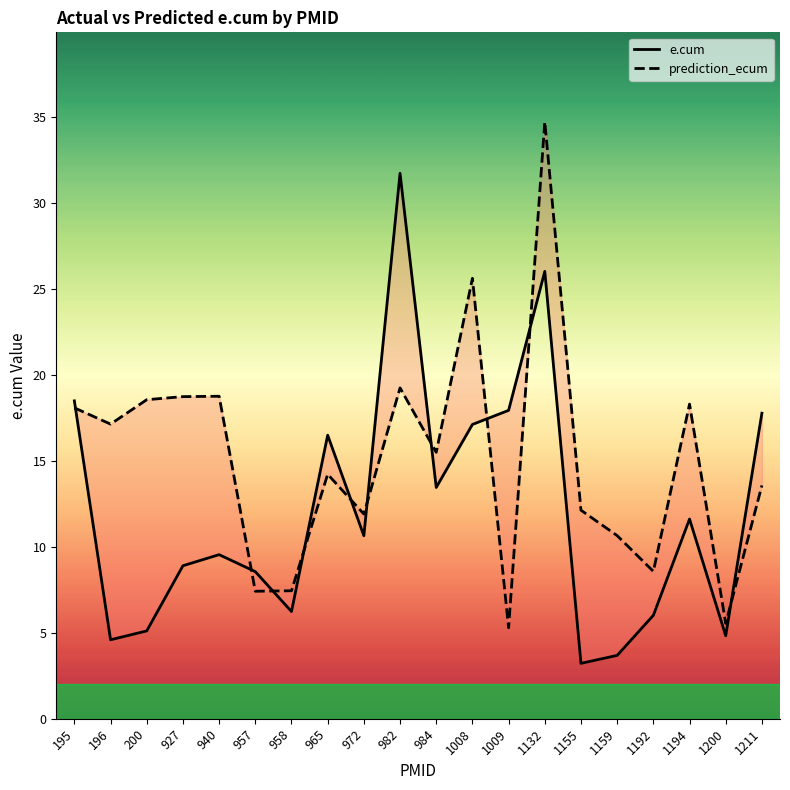

How many categories are shown in the chart?

20